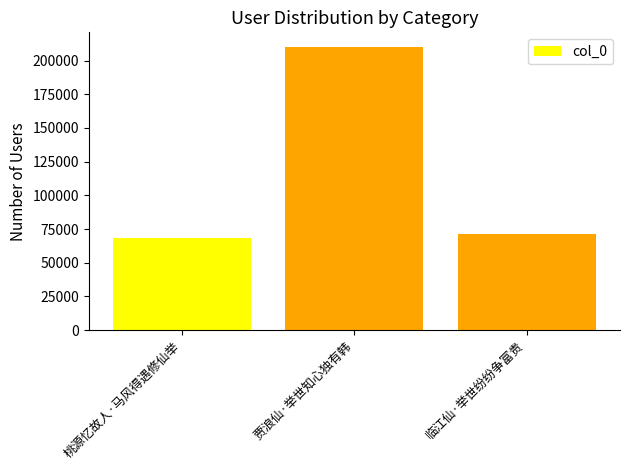

What is the difference between the values at 临江仙·举世纷纷争富贵 and 桃源忆故人·马风得遇修仙举?

3511